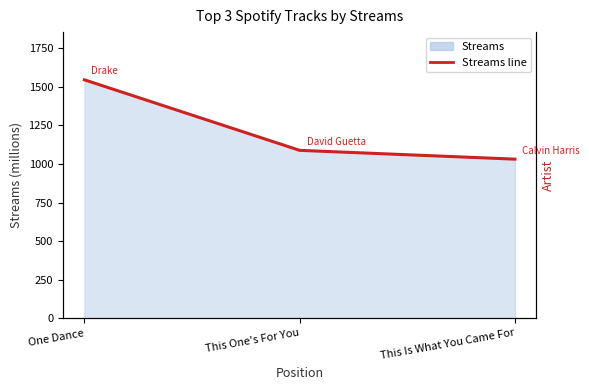

List the labels in order of value, largest first.

One Dance, This One's For You, This Is What You Came For